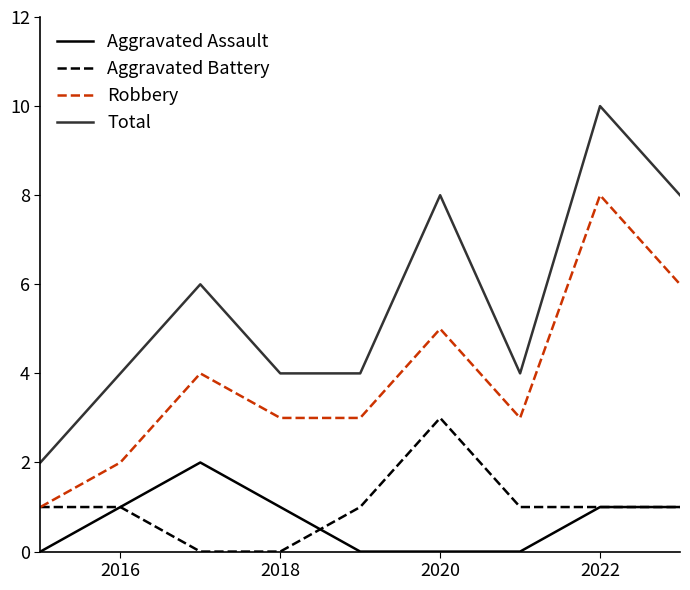

Which series has the largest total across all categories?

Total